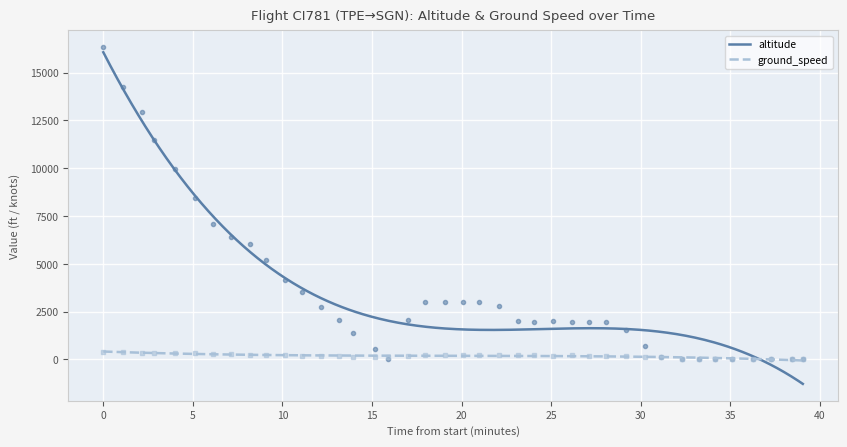

How many categories are shown in the chart?

40